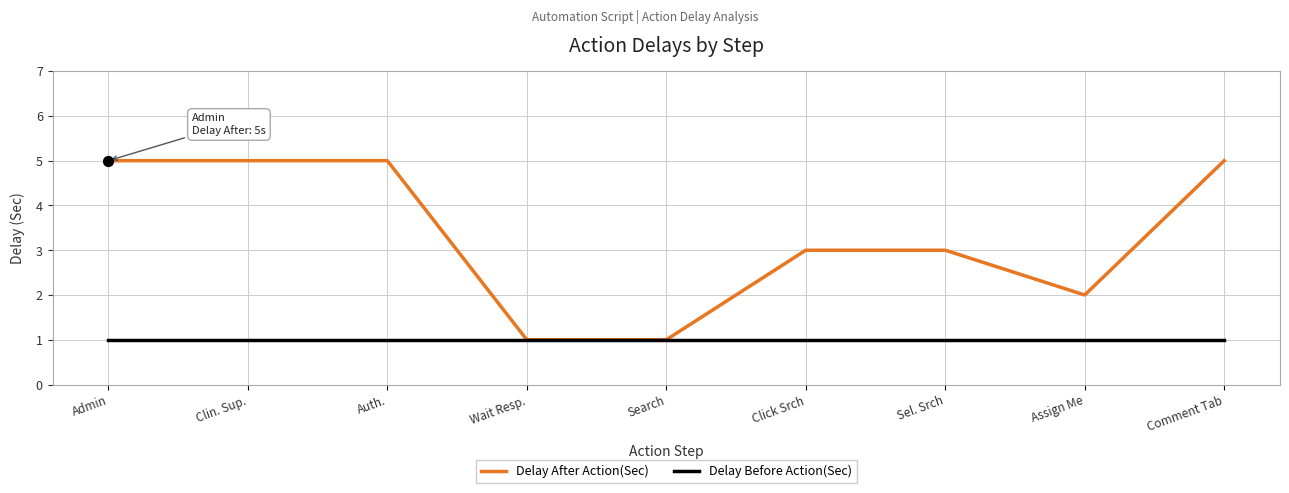

Which series changed the most between Auth. and Wait Resp.?

Delay After Action(Sec)